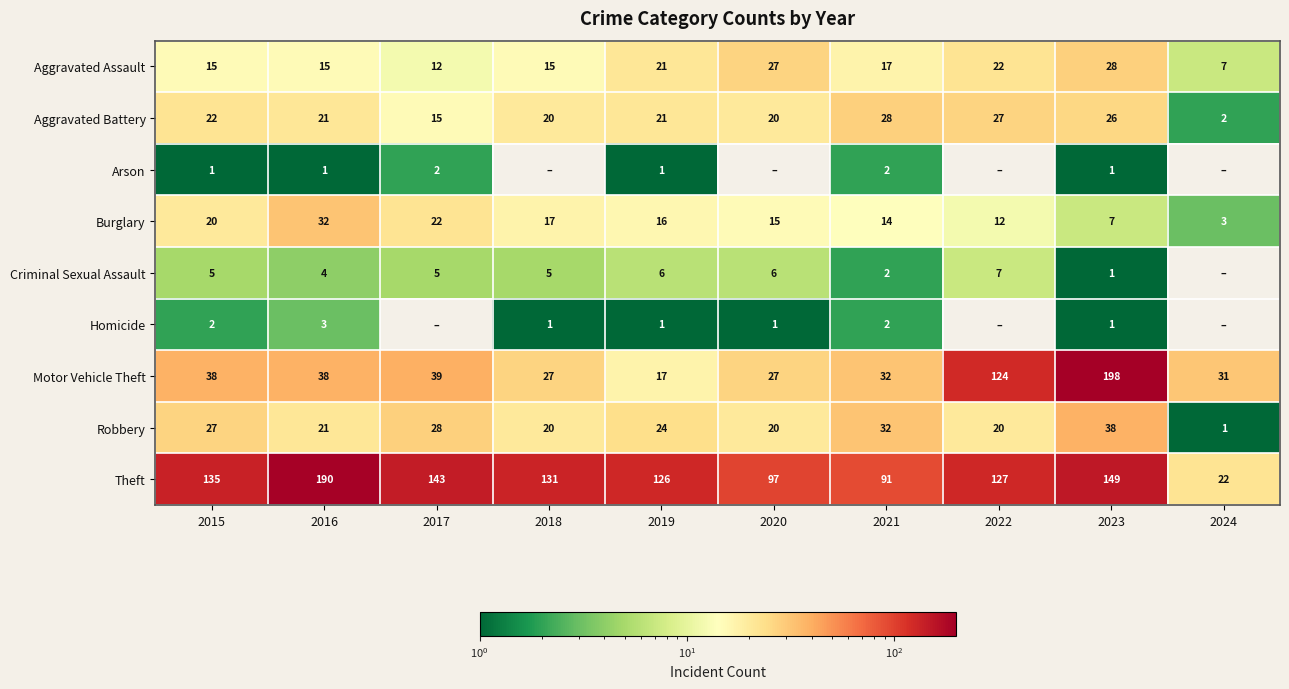

What is the difference between the second highest and second lowest values in the Robbery series?

12